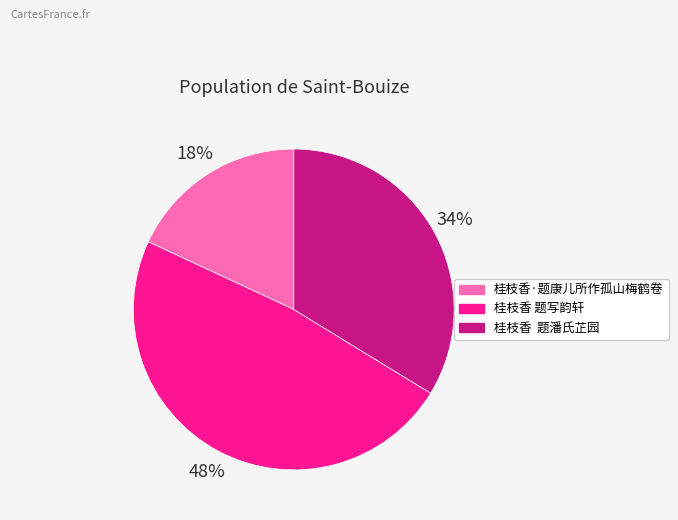

How many segments does this pie chart have?

3